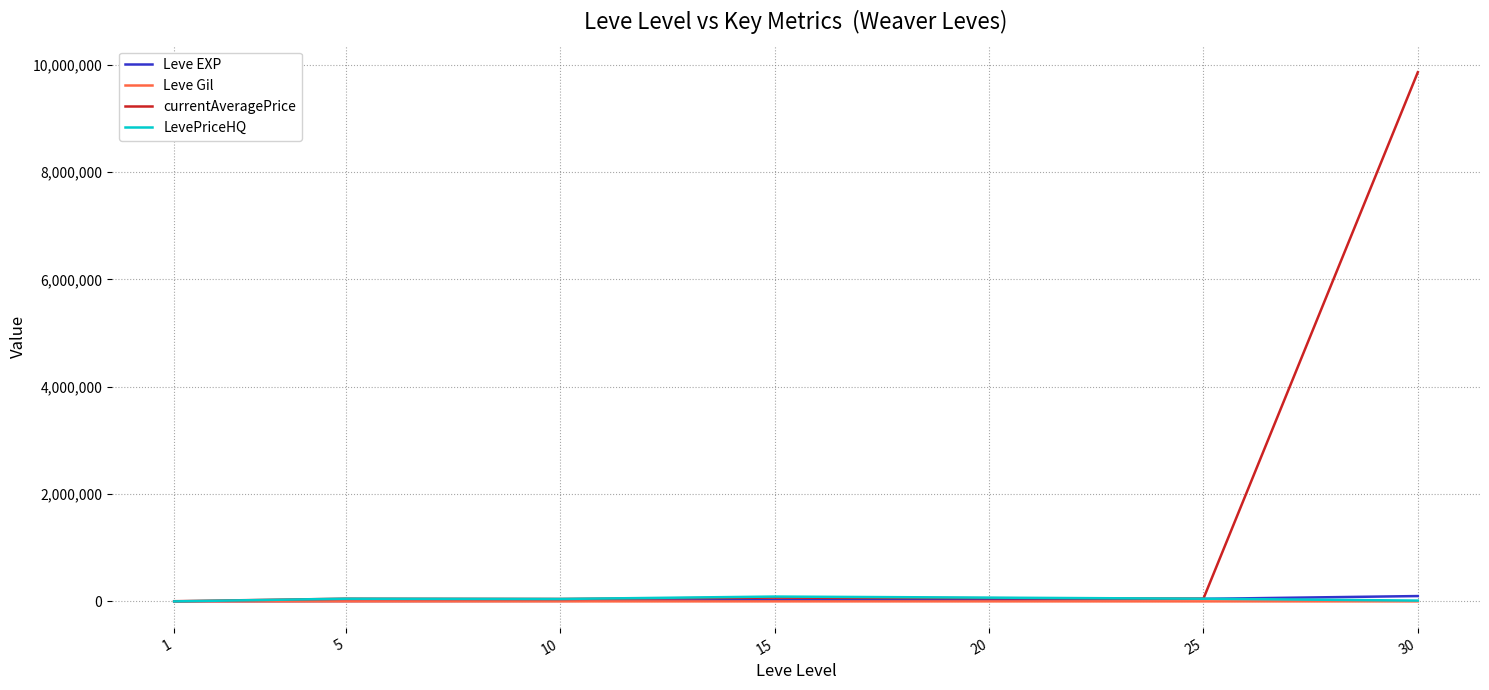

What is the greatest value displayed?

9859710.0